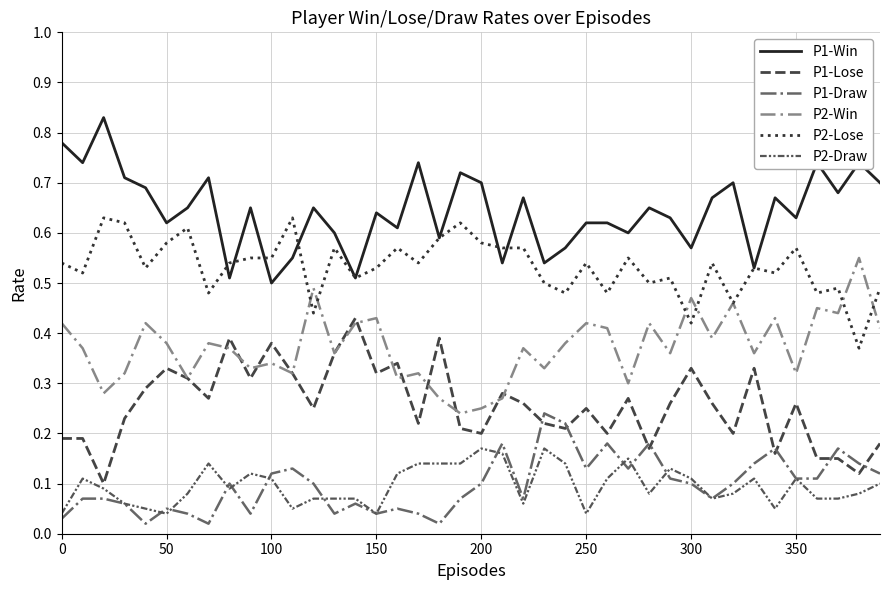

Which series has the largest total across all categories?

P1-Win